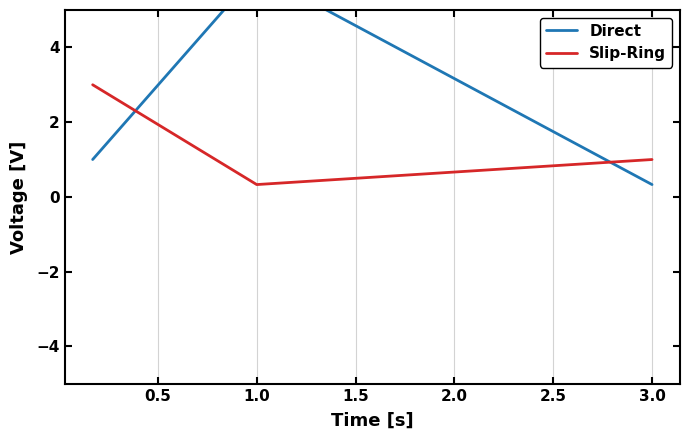

How many distinct data groups are displayed?

2